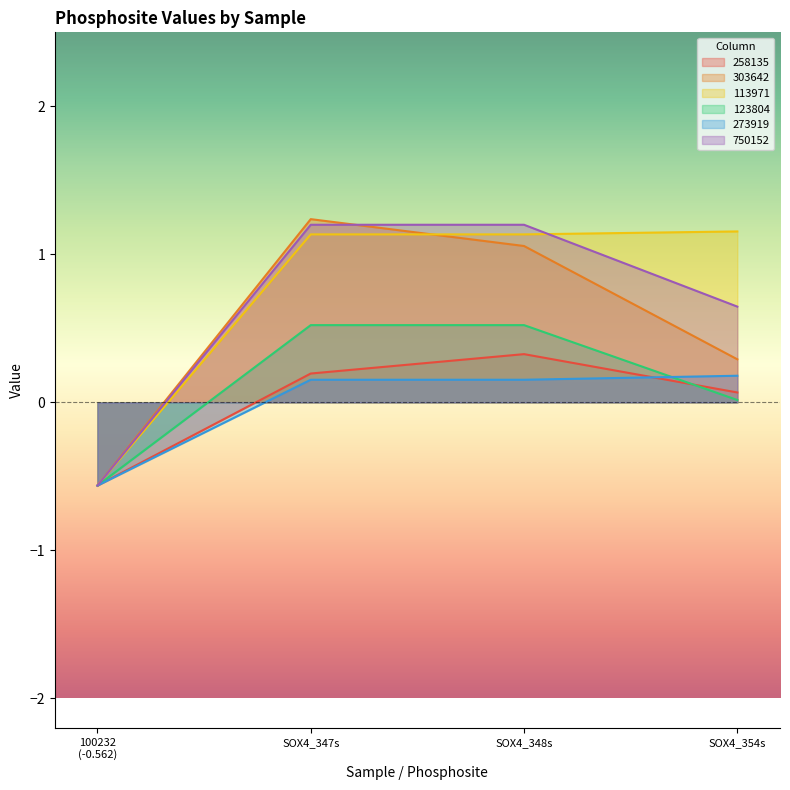

Does the chart have visible grid lines?

No